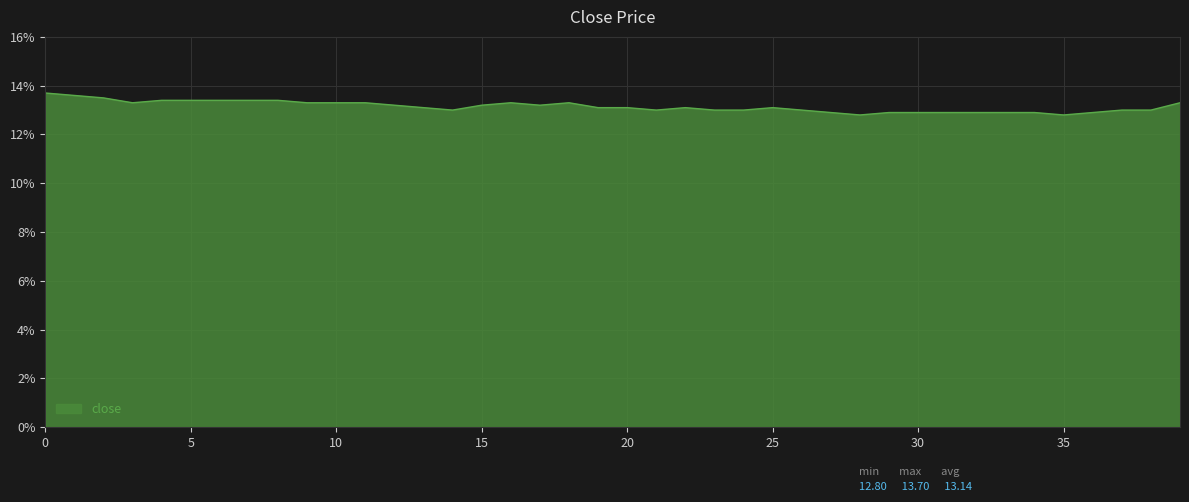

What is the minimum value shown in the chart?

12.8